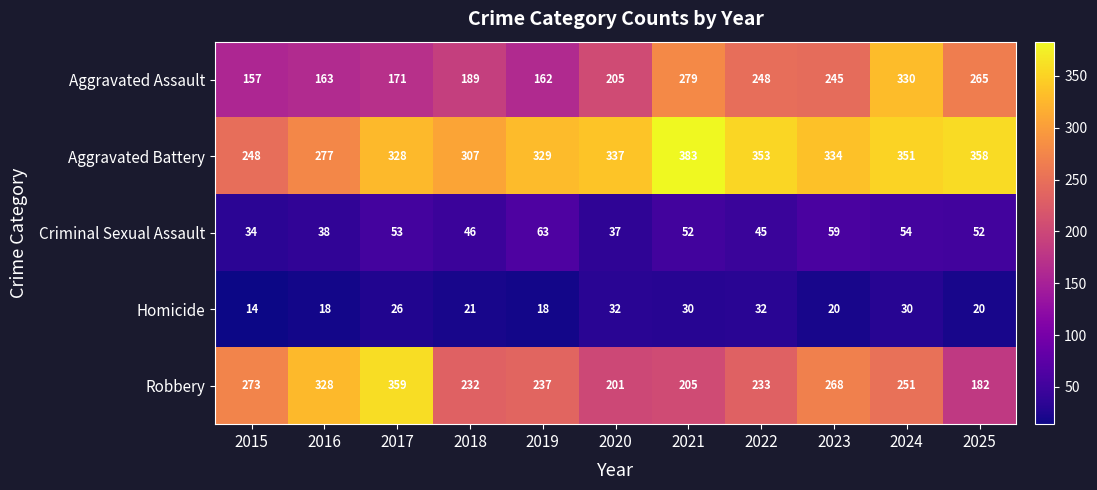

What is the difference between the Aggravated Assault values at 2020 and 2018?

16